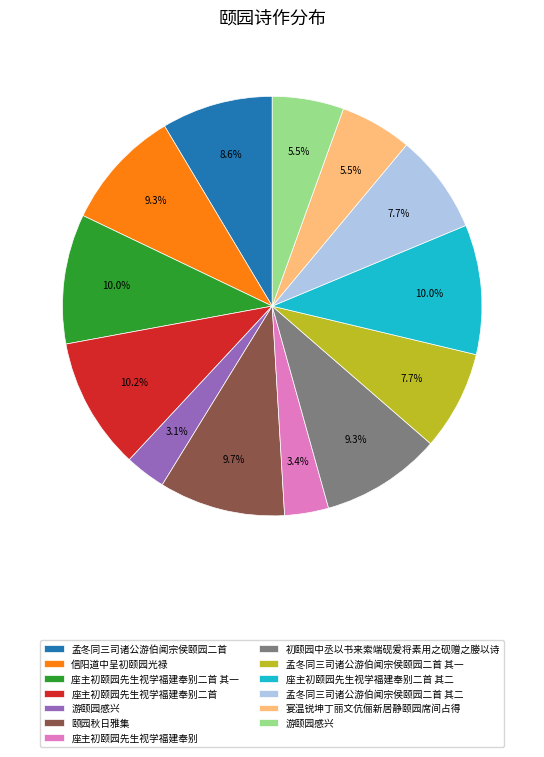

Does any single category account for the majority?

No